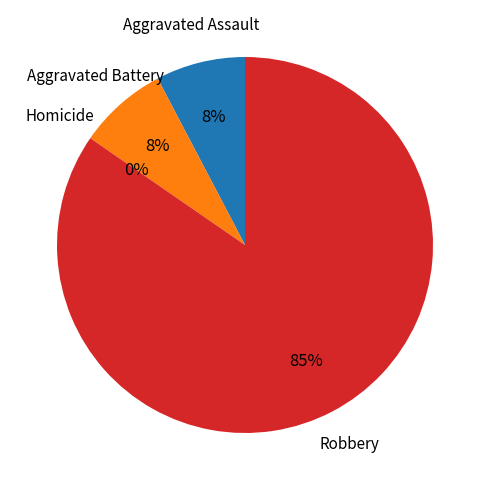

The Robbery slice represents 85% of the pie. True or false?

True